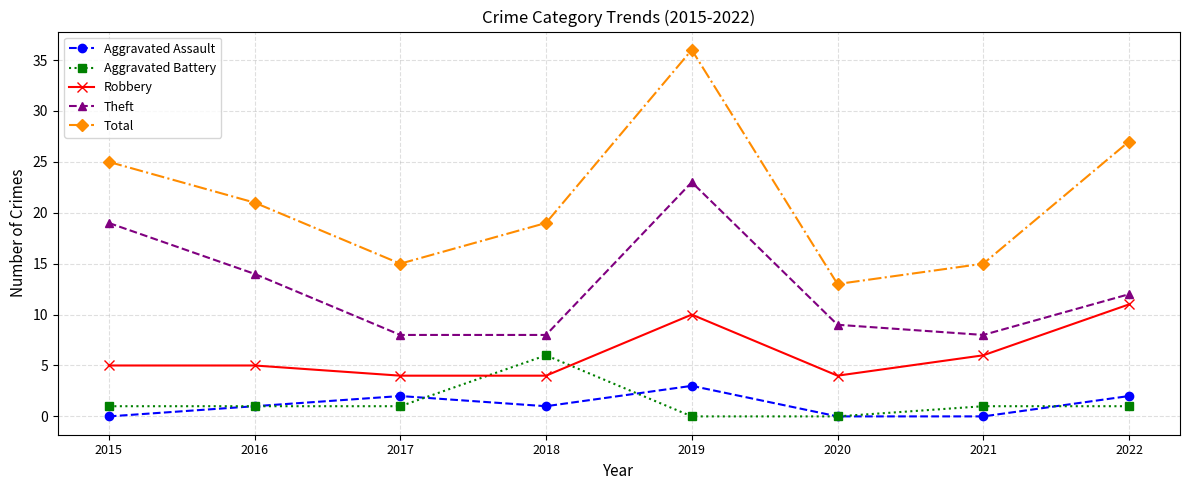

True or false: Total has a value of 12 at 2022.

False